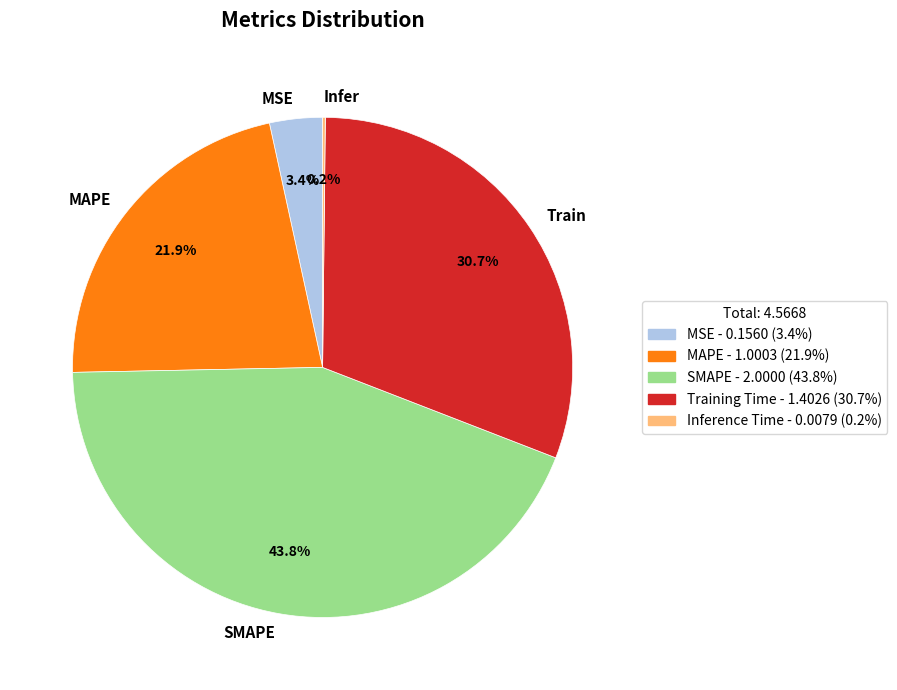

What is the largest slice in the pie chart?

SMAPE